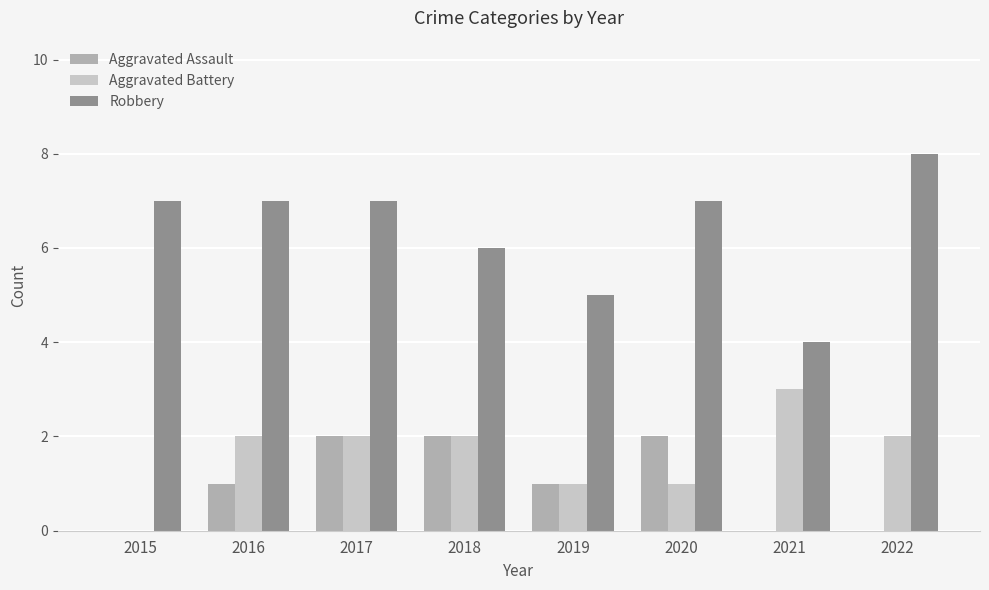

How many series are shown in this chart?

3